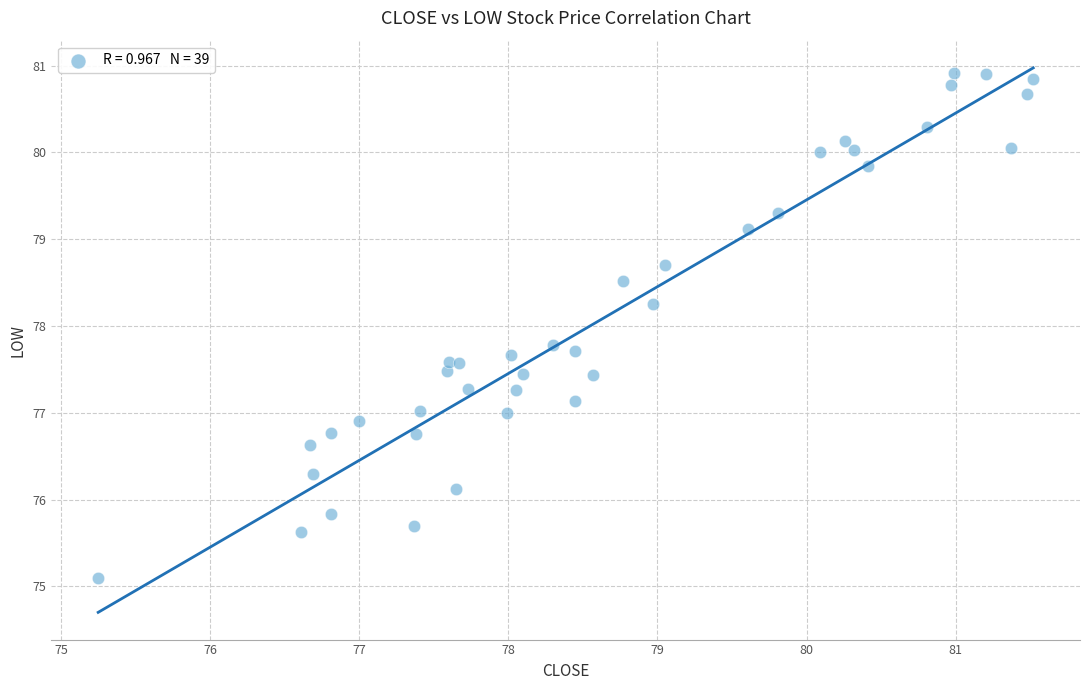

What is the range of X values (max minus min)?

6.3